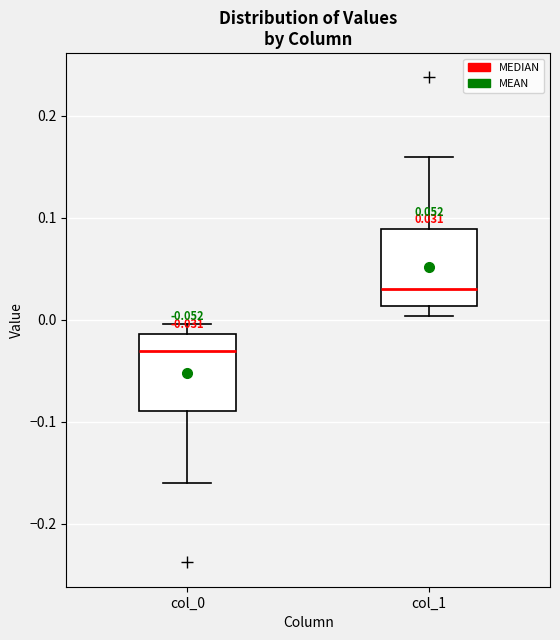

Which box's median line is the lowest?

col_0